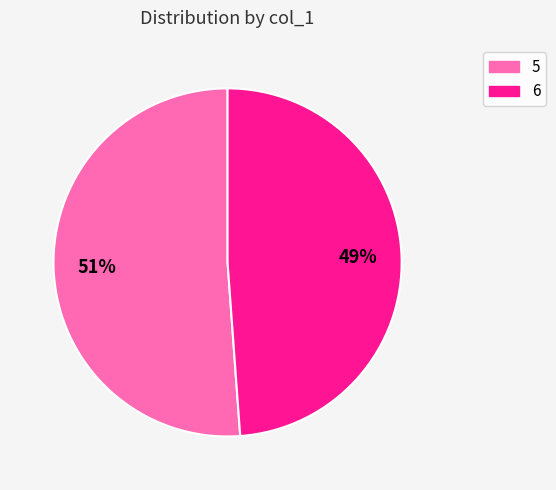

Is the sum of 6 and 5 greater than half?

Yes